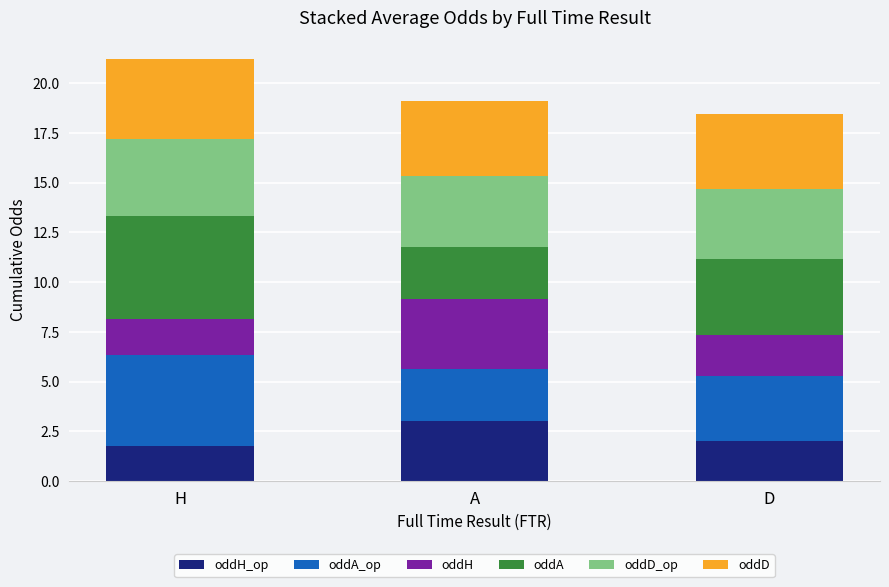

What is the total value across all series at D?

18.5